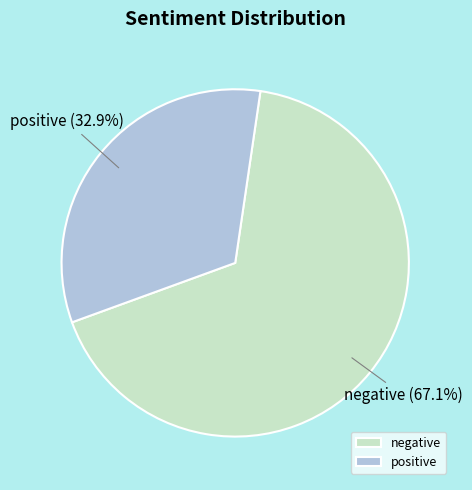

Between positive and negative, which is larger?

negative